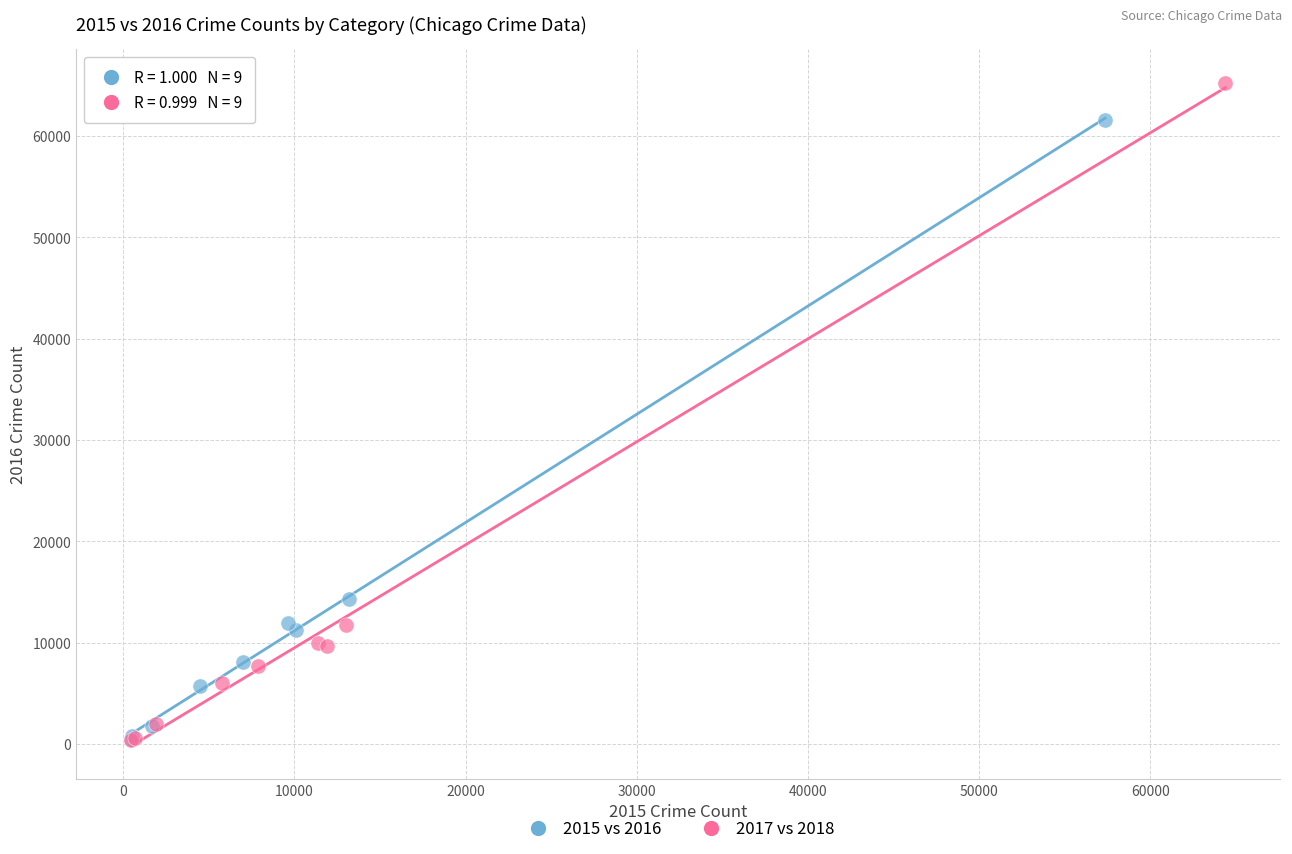

Which series has the widest spread of Y values?

2017 vs 2018